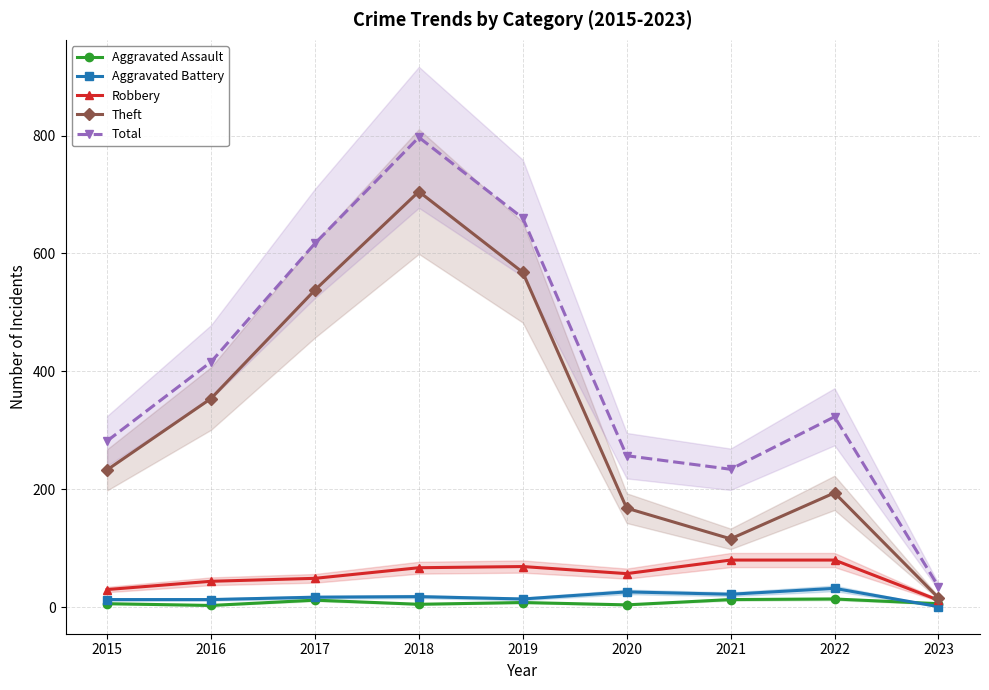

Rank the series at 2017 from lowest to highest value.

Aggravated Assault, Aggravated Battery, Robbery, Theft, Total